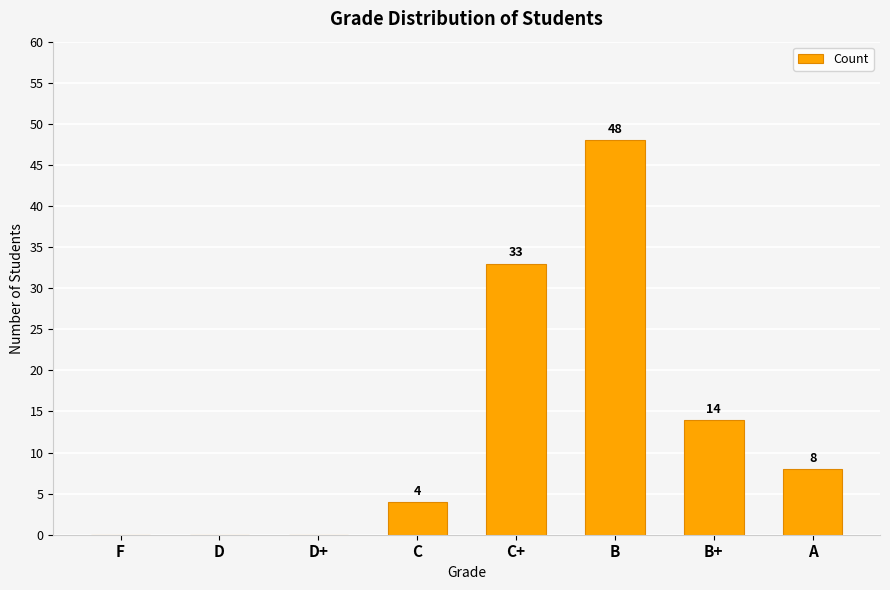

Between B and B+, which is larger?

B